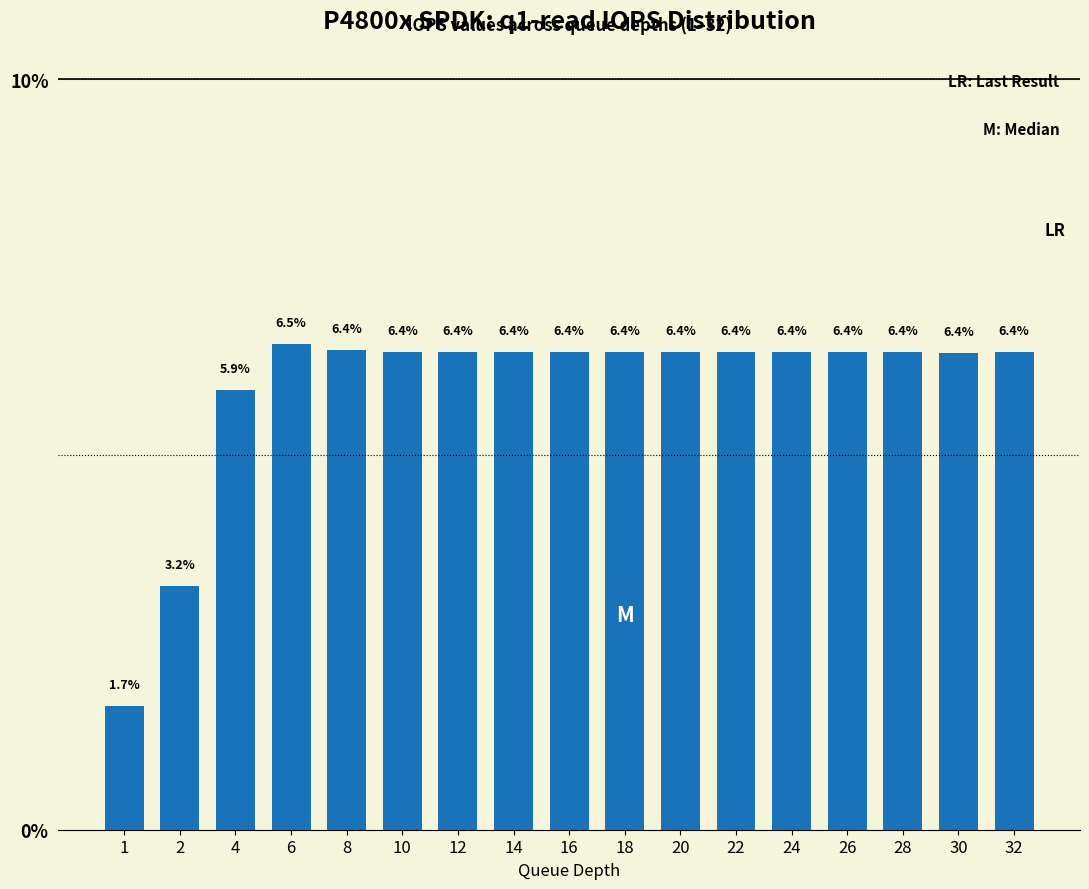

Reading left to right, transcribe all the data shown in this chart.

1=1.7	2=3.2	4=5.9	6=6.5	8=6.4	10=6.4	12=6.4	14=6.4	16=6.4	18=6.4	20=6.4	22=6.4	24=6.4	26=6.4	28=6.4	30=6.4	32=6.4